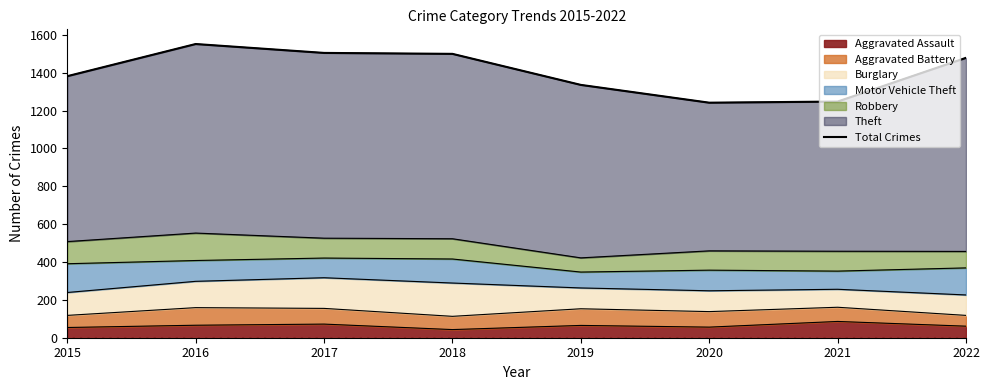

Is it true that Aggravated Assault equals 86 at 2021?

True